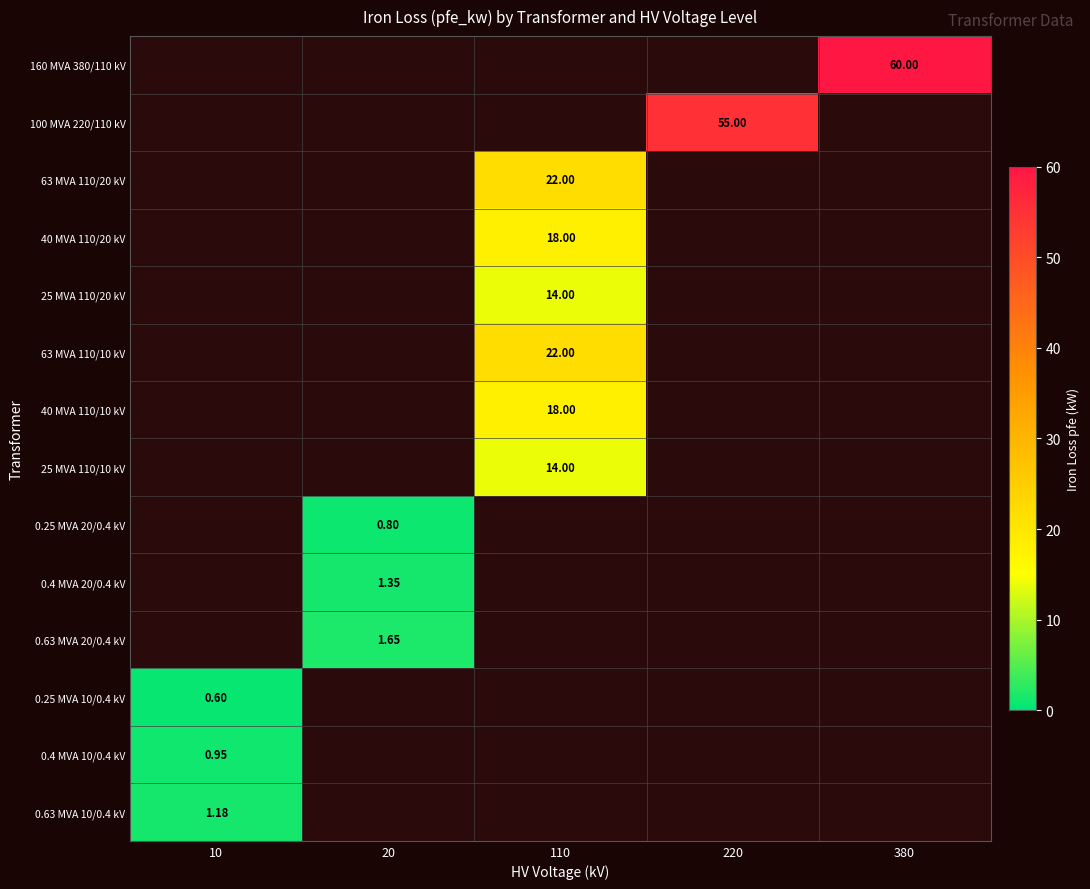

The value of 0.63 MVA 10/0.4 kV at 220 is 0.6. True or false?

False